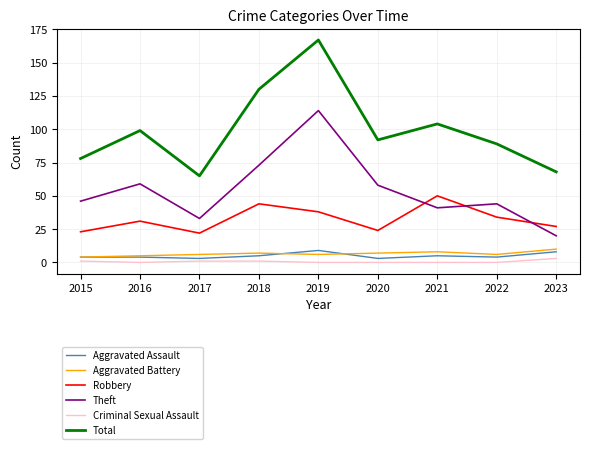

What is the lowest value of the Theft series?

20